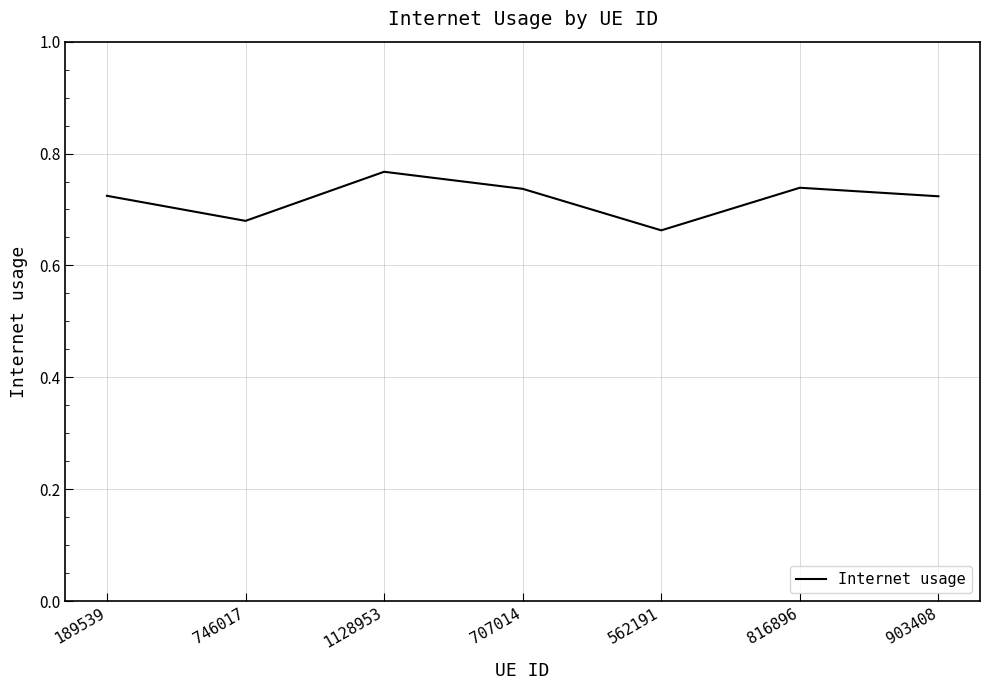

Where is the first local maximum?

1128953